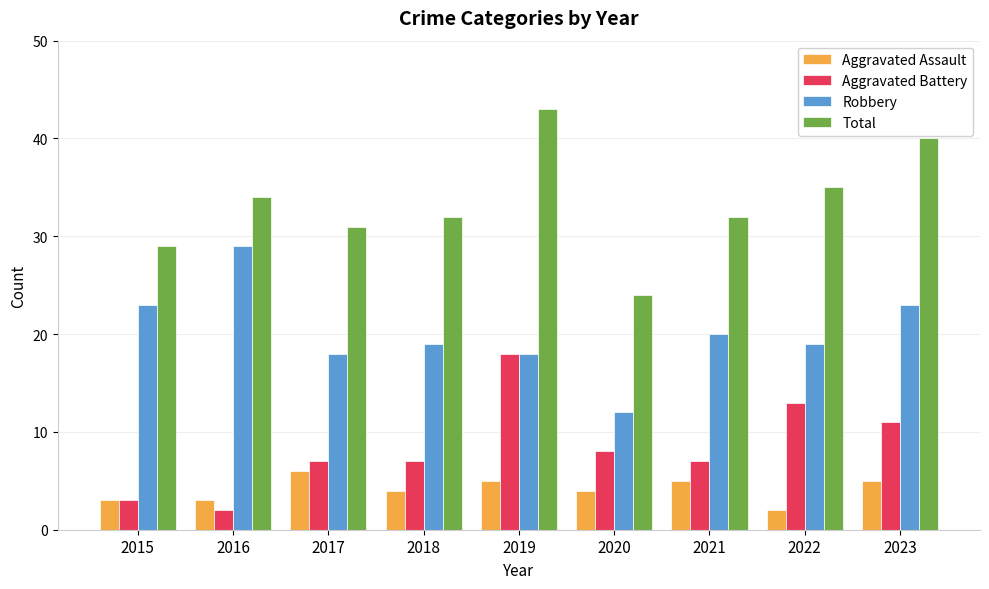

Reading right to left, what are all the values shown in this chart?

Aggravated Assault: 2023=5	2022=2	2021=5	2020=4	2019=5	2018=4	2017=6	2016=3	2015=3
Aggravated Battery: 2023=11	2022=13	2021=7	2020=8	2019=18	2018=7	2017=7	2016=2	2015=3
Robbery: 2023=23	2022=19	2021=20	2020=12	2019=18	2018=19	2017=18	2016=29	2015=23
Total: 2023=40	2022=35	2021=32	2020=24	2019=43	2018=32	2017=31	2016=34	2015=29